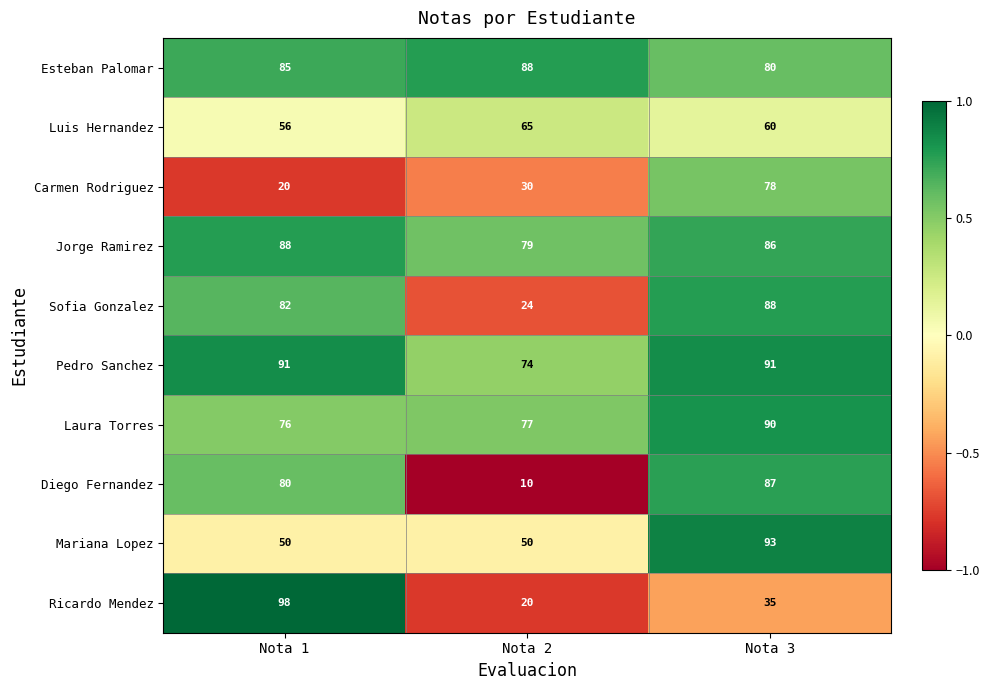

Reading left to right, what are all the values shown in this chart?

Esteban Palomar: 85	88	80
Luis Hernandez: 56	65	60
Carmen Rodriguez: 20	30	78
Jorge Ramirez: 88	79	86
Sofia Gonzalez: 82	24	88
Pedro Sanchez: 91	74	91
Laura Torres: 76	77	90
Diego Fernandez: 80	10	87
Mariana Lopez: 50	50	93
Ricardo Mendez: 98	20	35